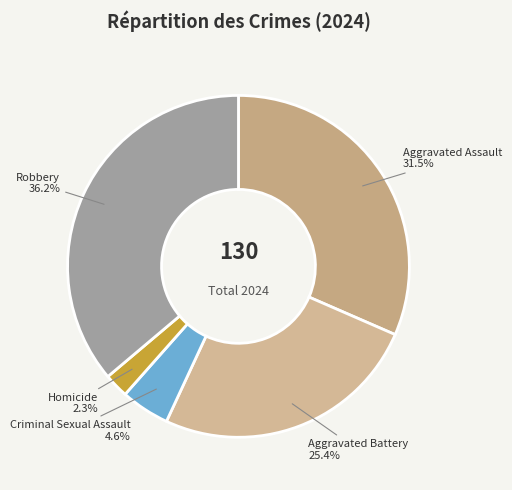

To the nearest percent, what is the difference between the Homicide and Aggravated Assault slice percentages?

29%